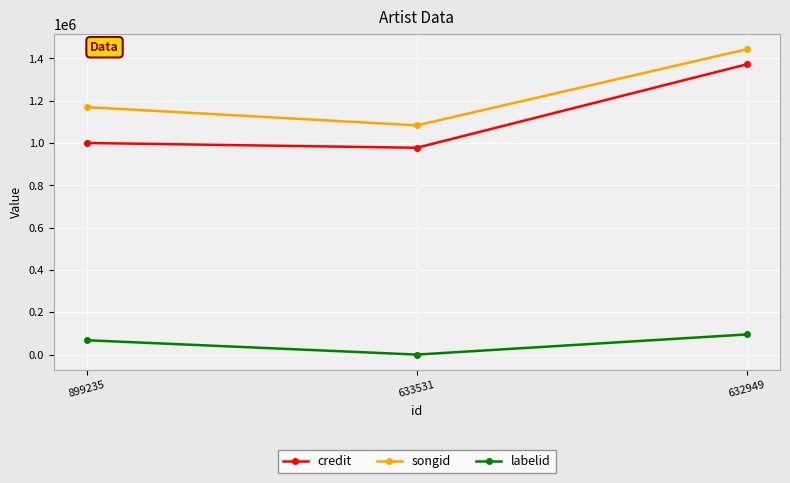

Reading left to right, what are all the values shown in this chart?

credit: 1000254	977675	1372123
songid: 1169635	1083342	1443241
labelid: 68245	411	95674